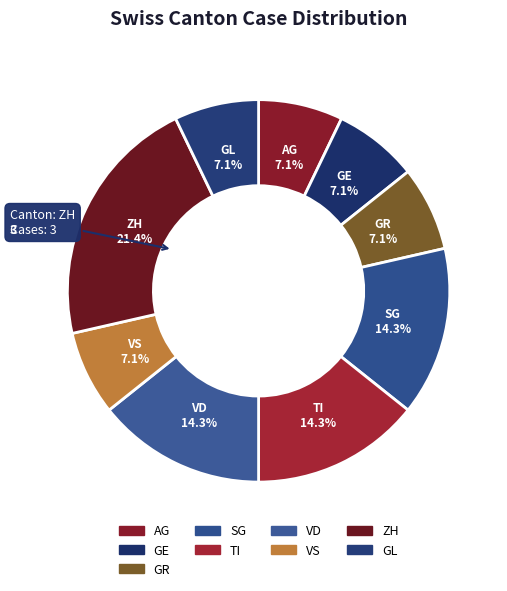

How many segments does this pie chart have?

9